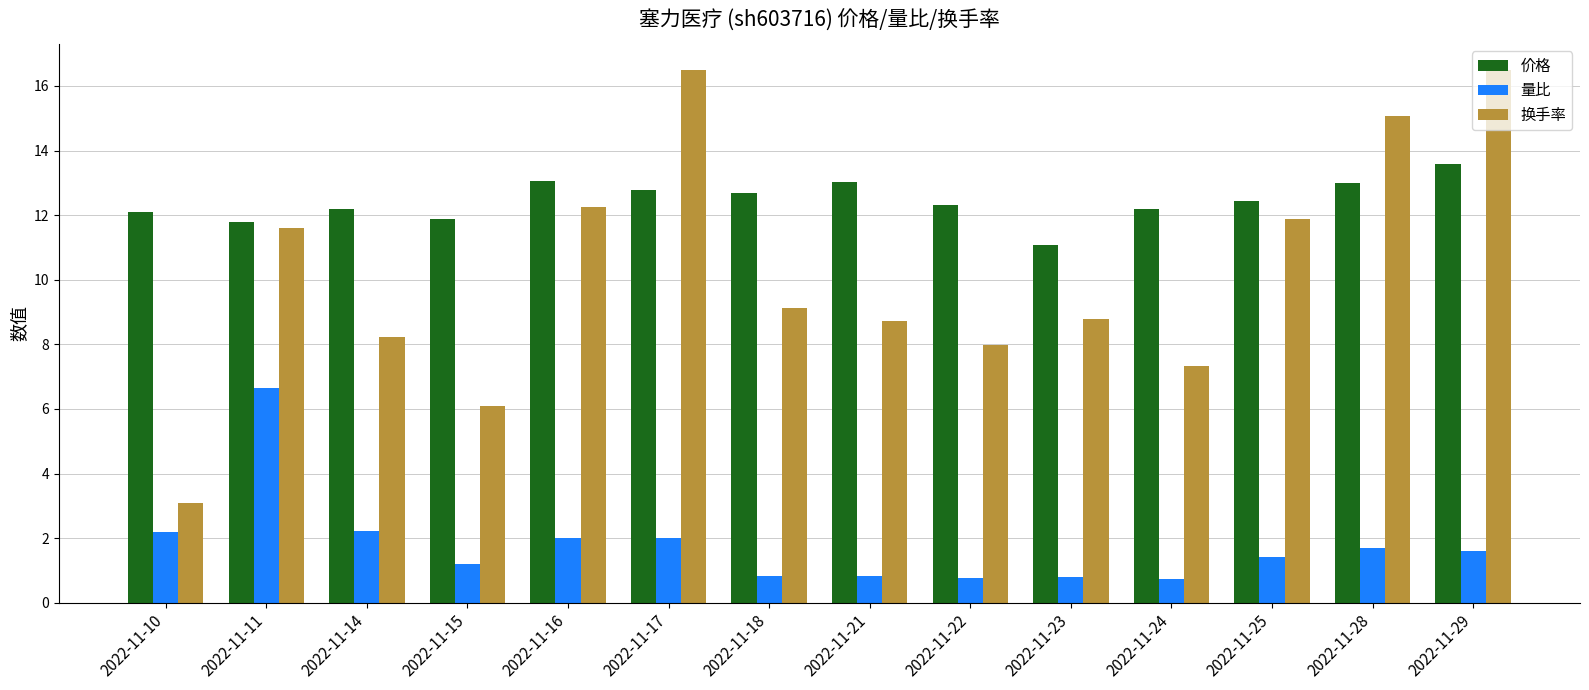

Which series has the largest total across all categories?

价格